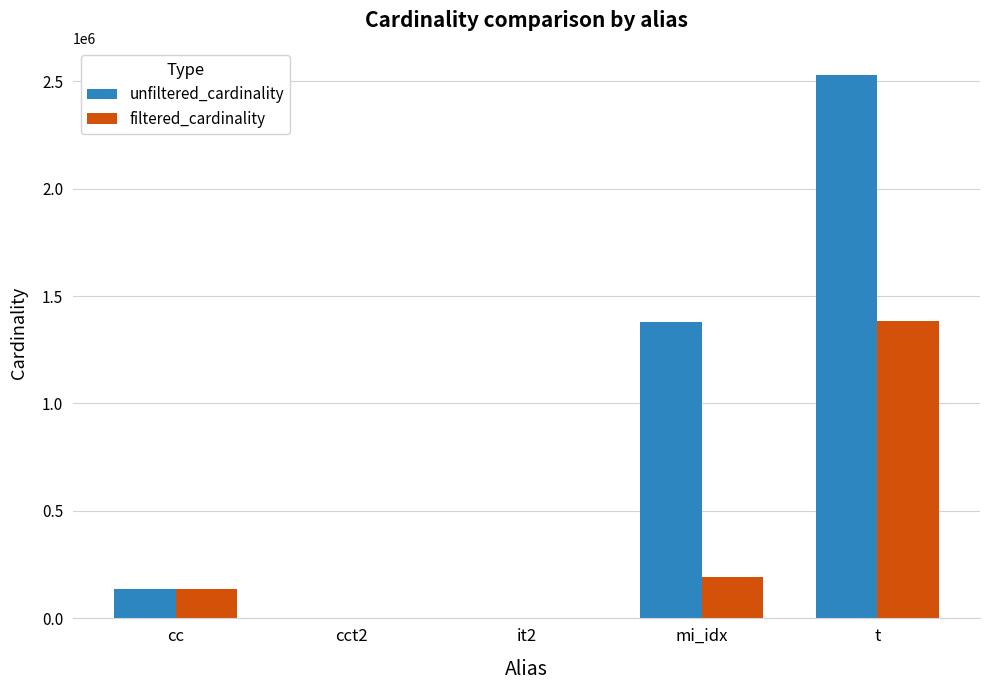

Which series has the largest total across all categories?

unfiltered_cardinality